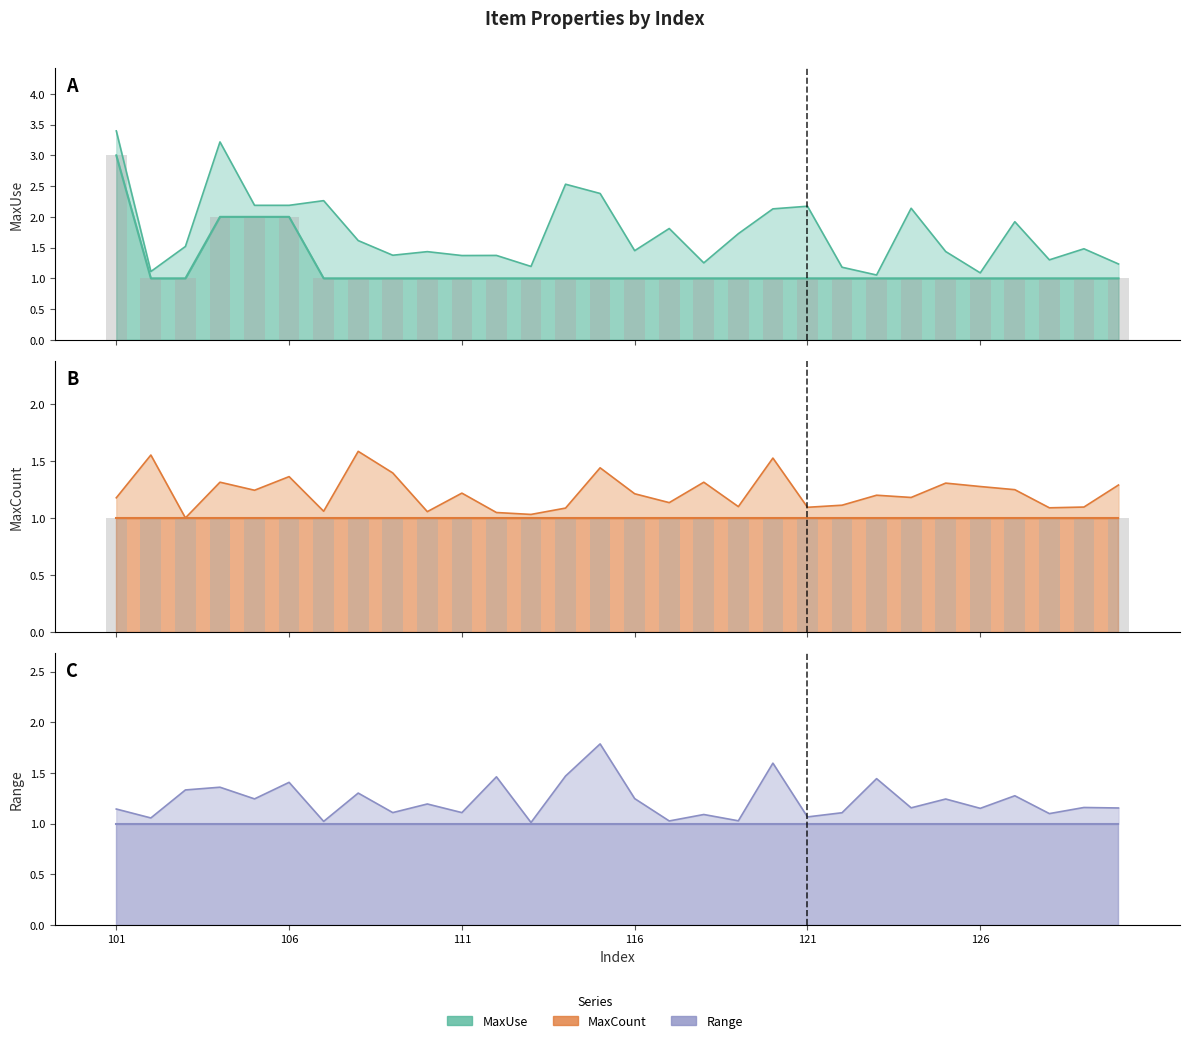

The value of MaxUse at 28 is 1. True or false?

True